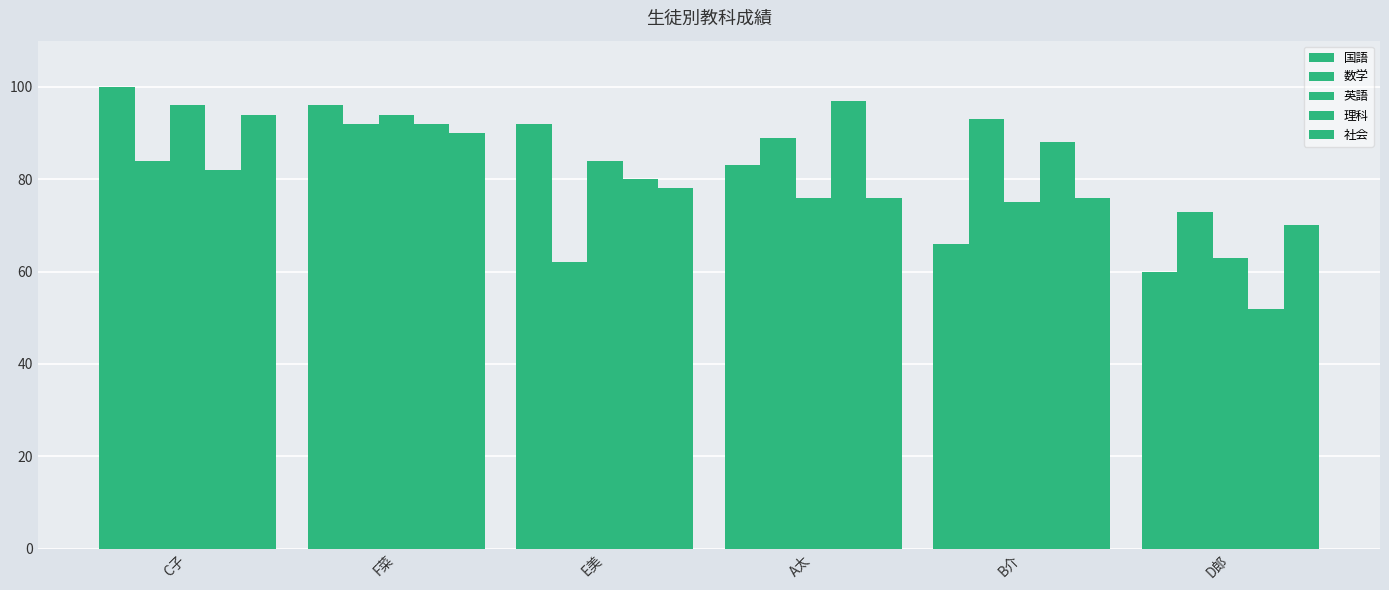

Count the number of categories in the chart.

6